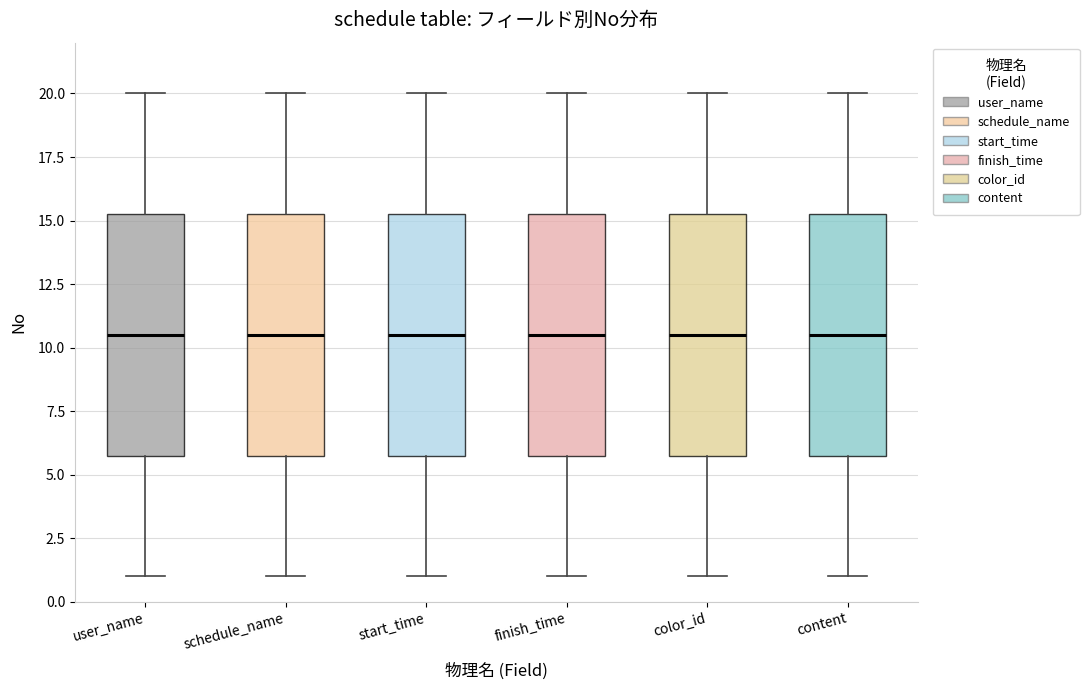

Reading left to right, read every box against the y-axis: the position of its median line, the range the box covers, and the ends of its whiskers. The values are not printed on the chart, so give them approximately, as read against the axis.

user_name: median 10.5, box 6.0 to 15.5, whiskers 1.0 to 20.0
schedule_name: median 10.5, box 6.0 to 15.5, whiskers 1.0 to 20.0
start_time: median 10.5, box 6.0 to 15.5, whiskers 1.0 to 20.0
finish_time: median 10.5, box 6.0 to 15.5, whiskers 1.0 to 20.0
color_id: median 10.5, box 6.0 to 15.5, whiskers 1.0 to 20.0
content: median 10.5, box 6.0 to 15.5, whiskers 1.0 to 20.0